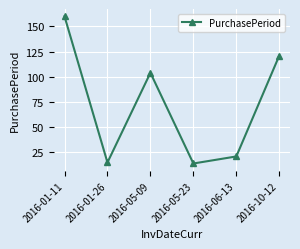

True or false: the data shows 15 at 2016-01-26.

True